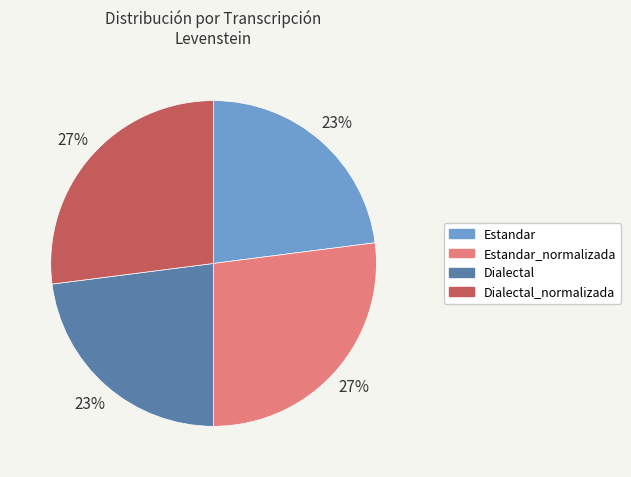

Count the number of slices in the pie.

4